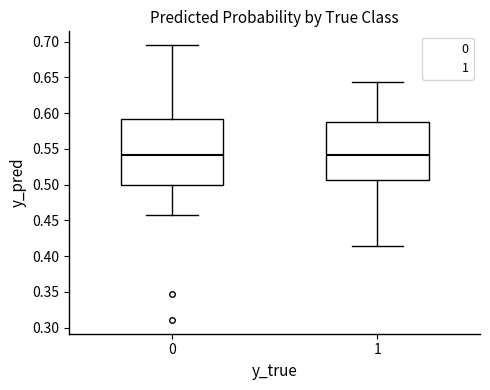

Reading left to right, read every box against the y-axis: the position of its median line, the range the box covers, and the ends of its whiskers. The values are not printed on the chart, so give them approximately, as read against the axis.

0: median 0.540, box 0.500 to 0.590, whiskers 0.460 to 0.695
1: median 0.540, box 0.505 to 0.590, whiskers 0.415 to 0.645